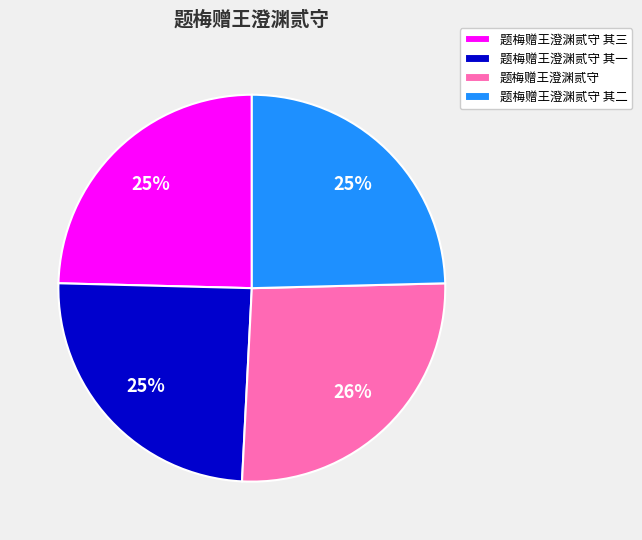

Is it true that 题梅赠王澄渊贰守 其二 is 16% of the pie?

False